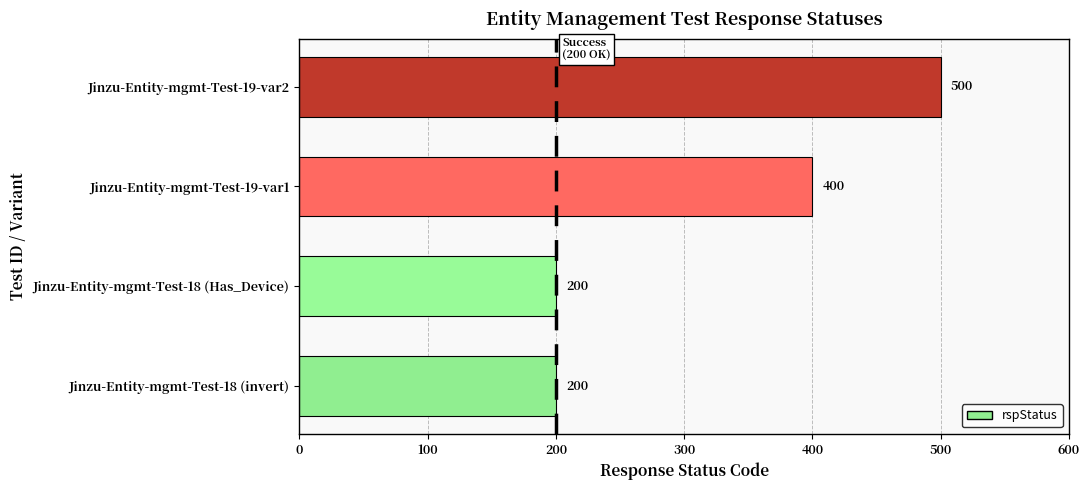

What is the difference between the maximum and second lowest values?

300